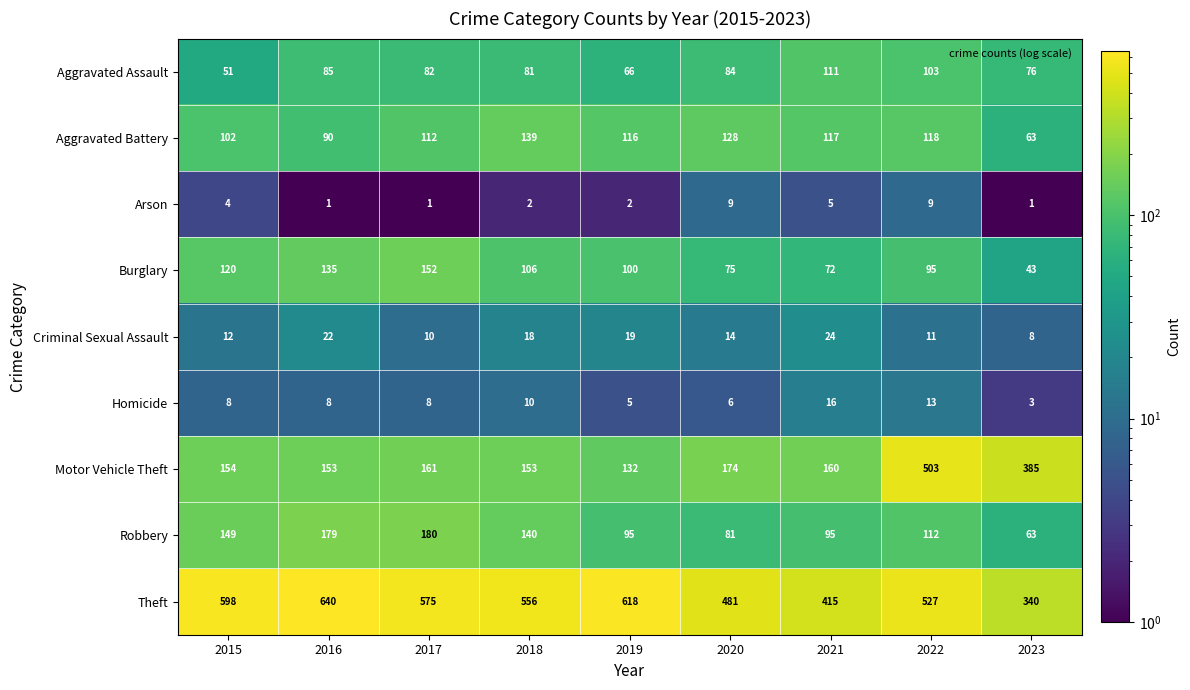

How many data points does each series have?

9